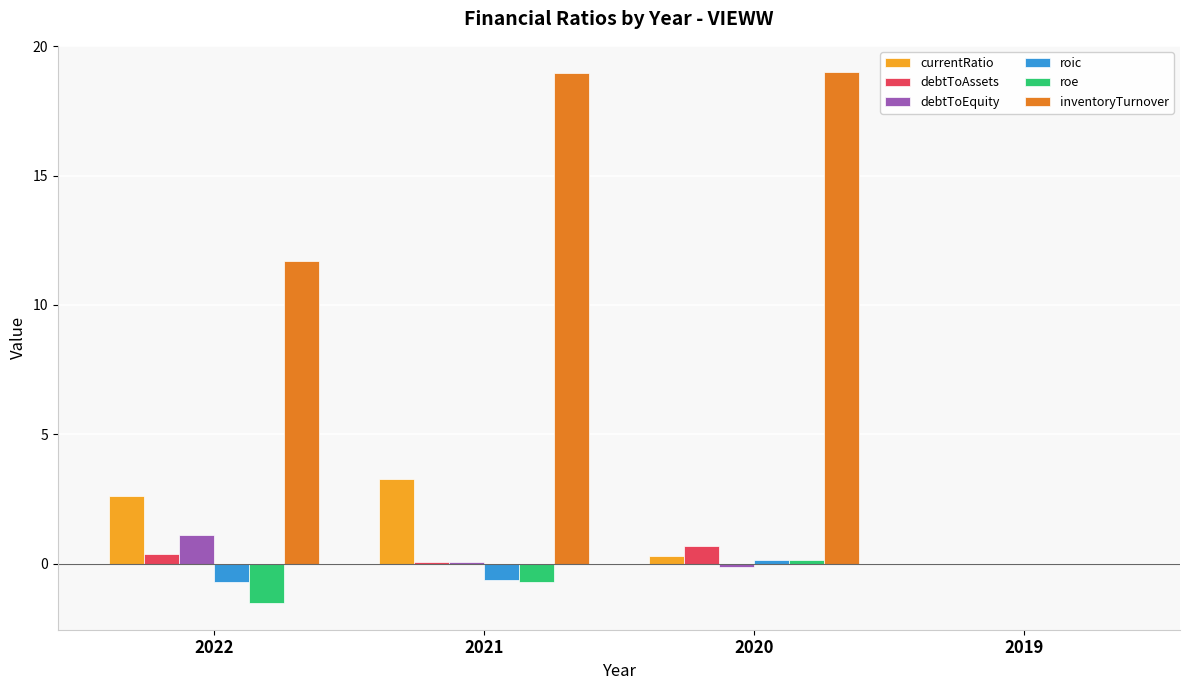

How many groups of bars are there?

4